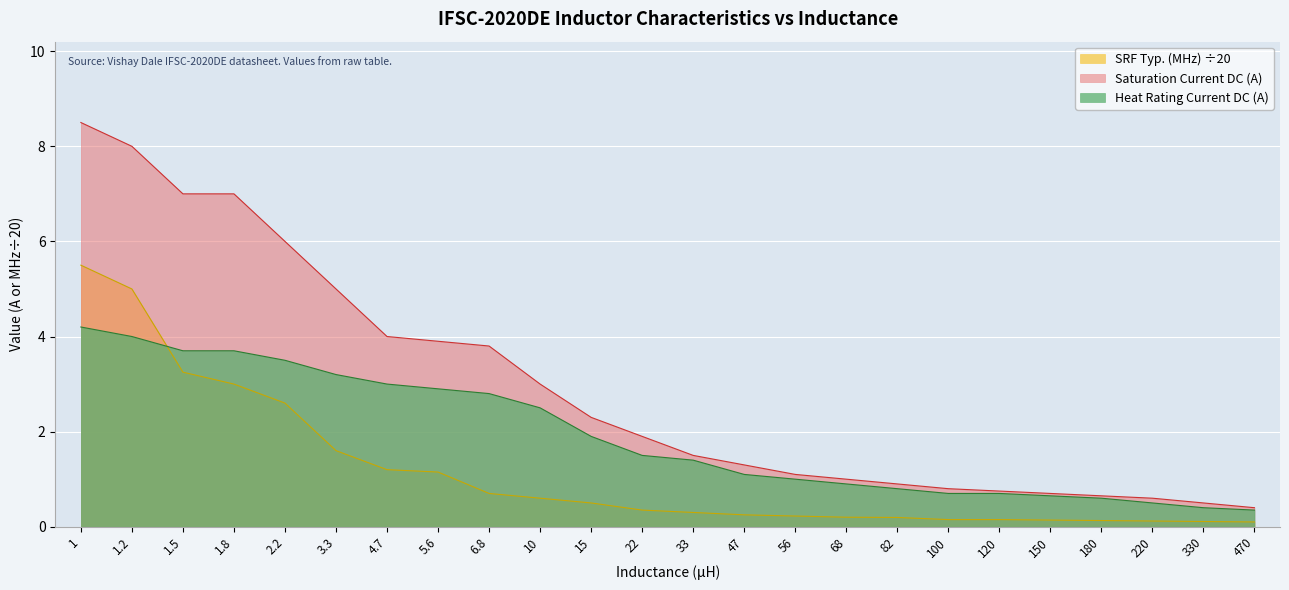

The value of SRF Typ. (MHz) at 1.5 is 1.8. True or false?

False